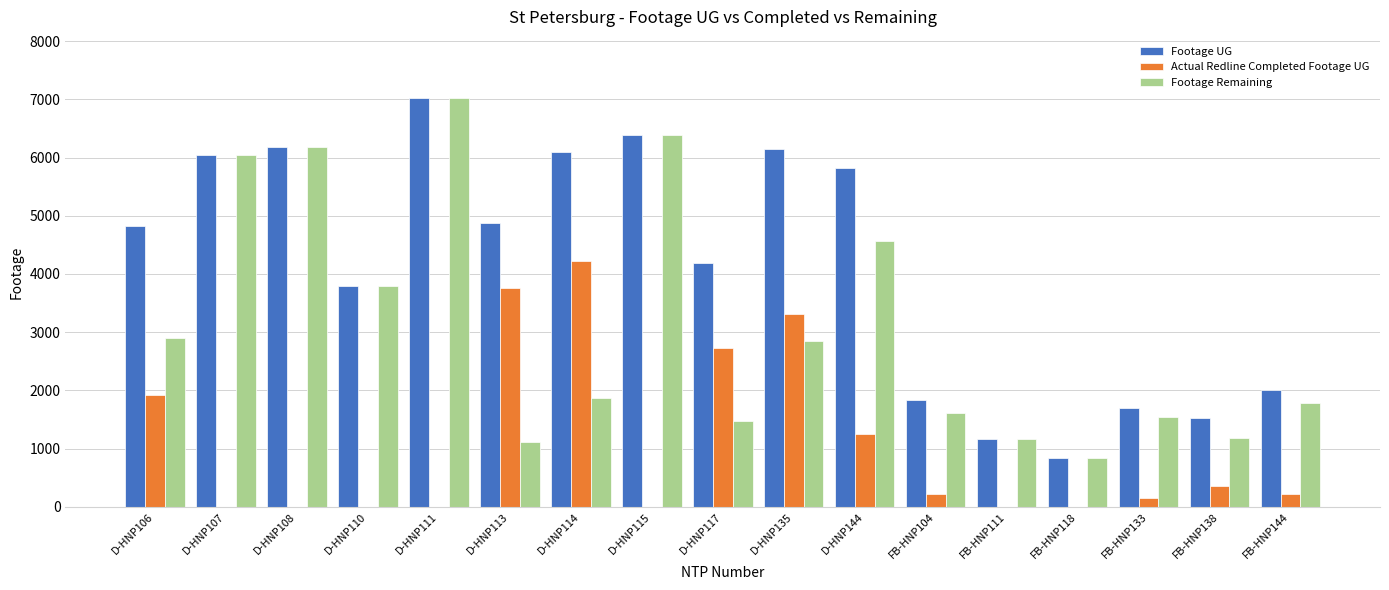

What is the sum of all Footage Remaining values?

52303